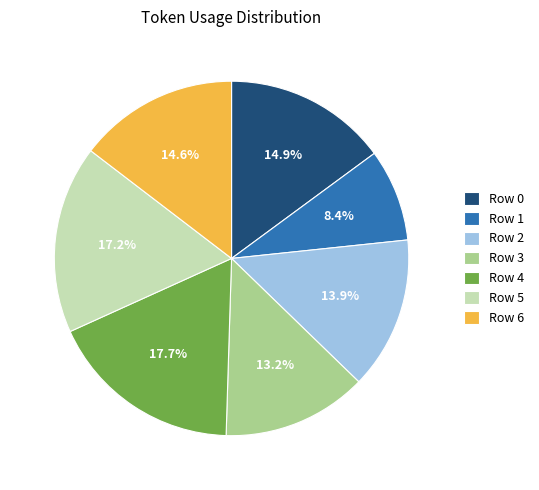

What is the largest slice in the pie chart?

Row 4